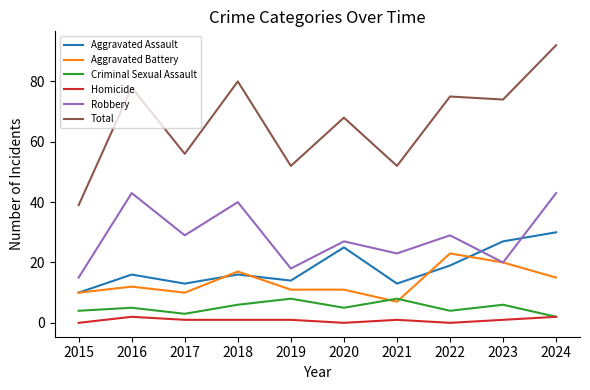

Reading left to right, transcribe all the data shown in this chart.

Aggravated Assault: 10	16	13	16	14	25	13	19	27	30
Aggravated Battery: 10	12	10	17	11	11	7	23	20	15
Criminal Sexual Assault: 4	5	3	6	8	5	8	4	6	2
Homicide: 0	2	1	1	1	0	1	0	1	2
Robbery: 15	43	29	40	18	27	23	29	20	43
Total: 39	78	56	80	52	68	52	75	74	92